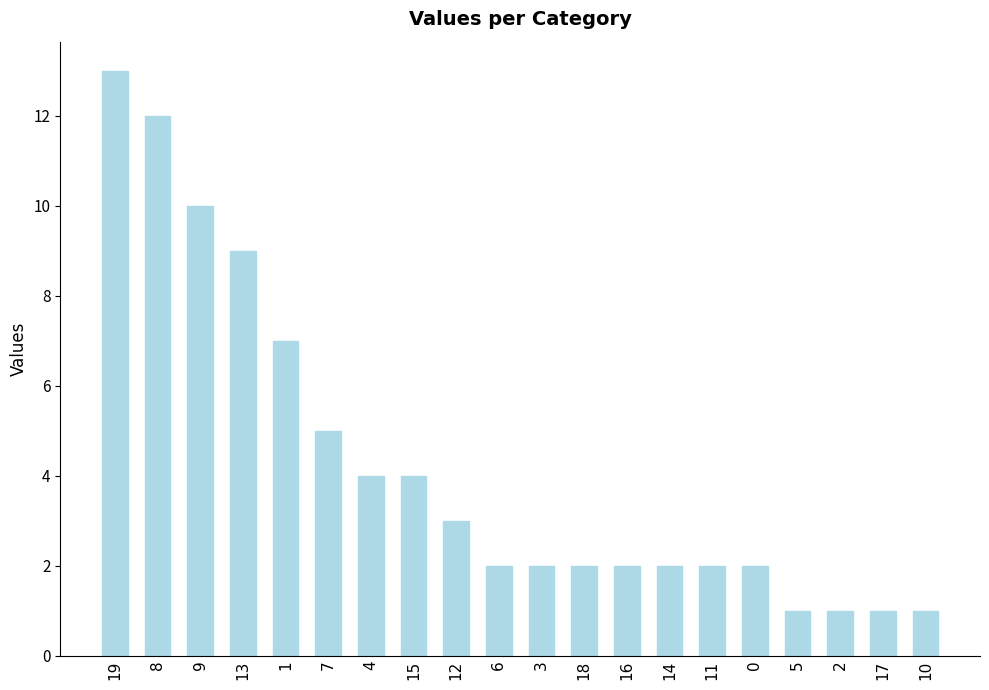

Reading left to right, what are all the values shown in this chart?

19=13	8=12	9=10	13=9	1=7	7=5	4=4	15=4	12=3	6=2	3=2	18=2	16=2	14=2	11=2	0=2	5=1	2=1	17=1	10=1